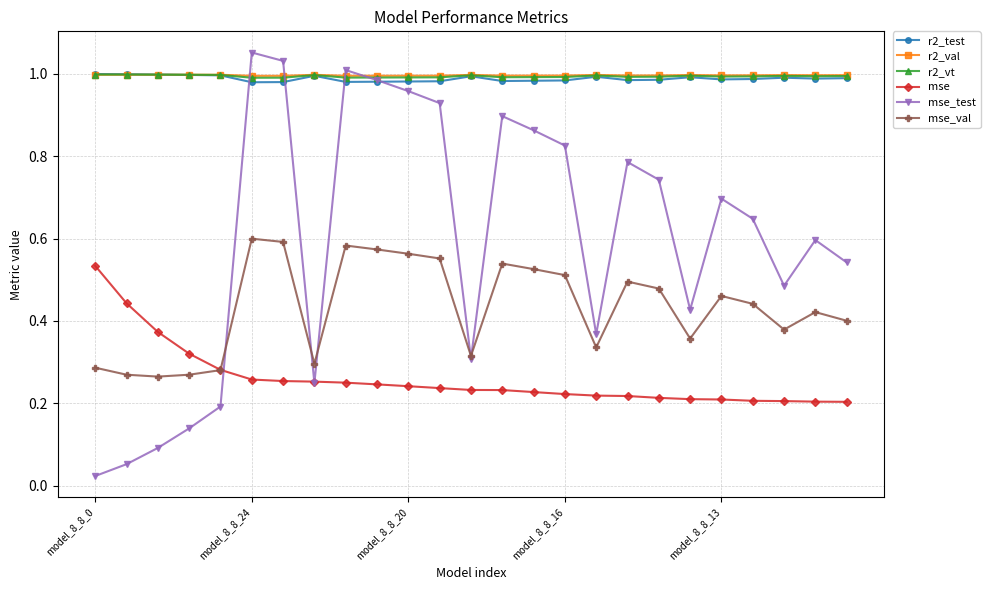

At how many categories does at least one series exceed 0?

25